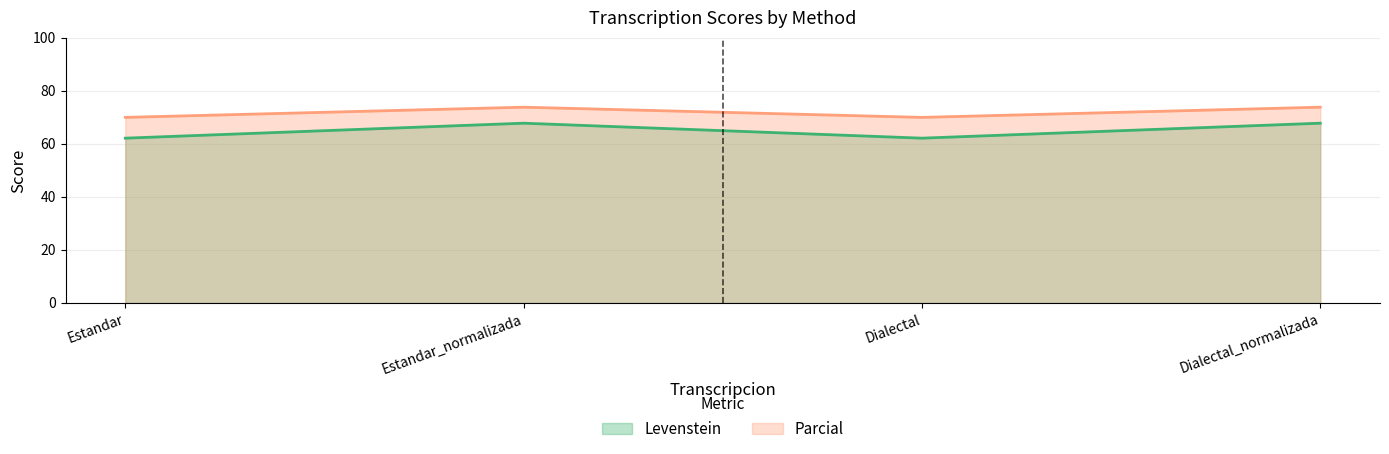

List the labels in order of Levenstein value, largest first.

Estandar_normalizada, Dialectal_normalizada, Estandar, Dialectal